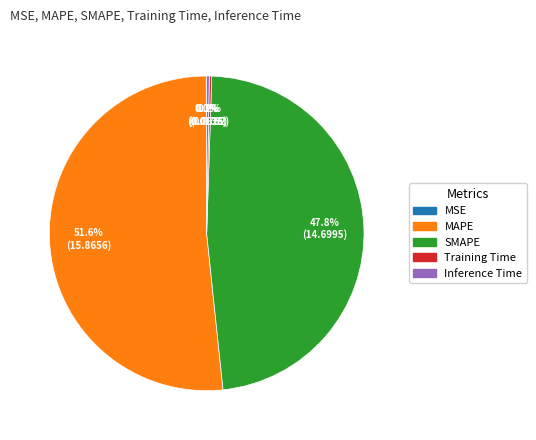

Which category has the biggest portion of the pie?

MAPE